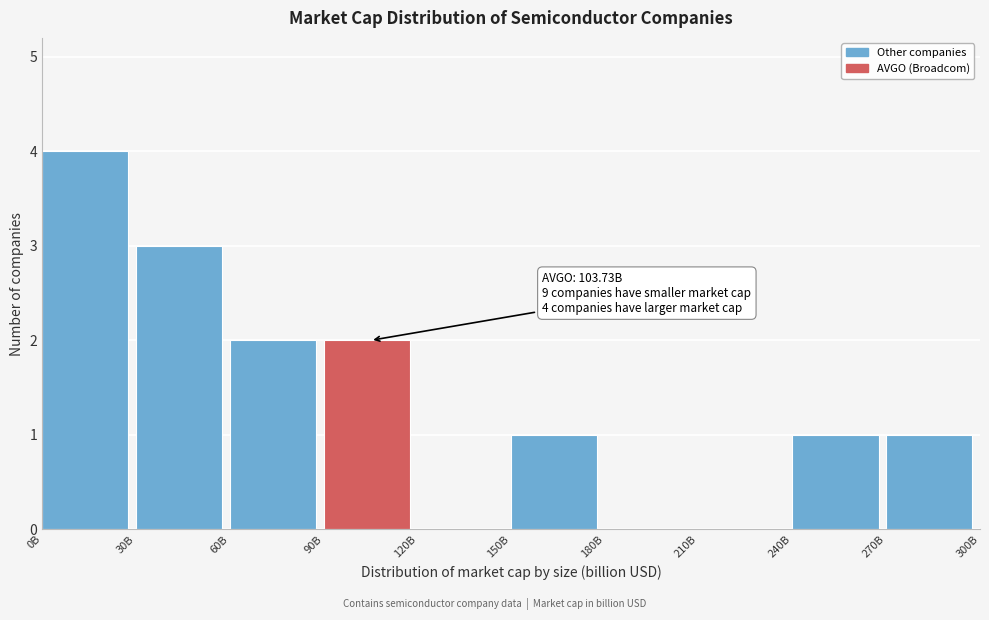

Reading right to left, transcribe all the data shown in this chart.

270B=1	240B=1	210B=0	180B=0	150B=1	120B=0	90B=2	60B=2	30B=3	0B=4